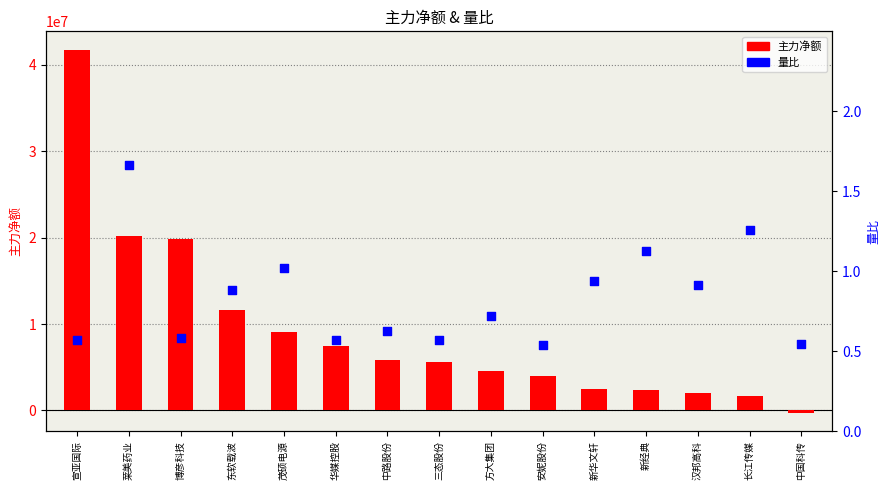

Which series reaches the maximum Y coordinate?

主力净额